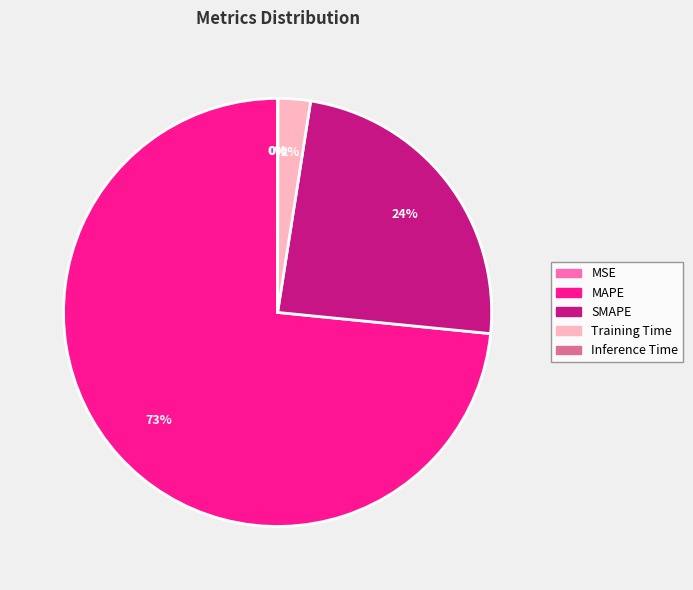

Do MAPE and Training Time together represent more than half of the pie?

Yes